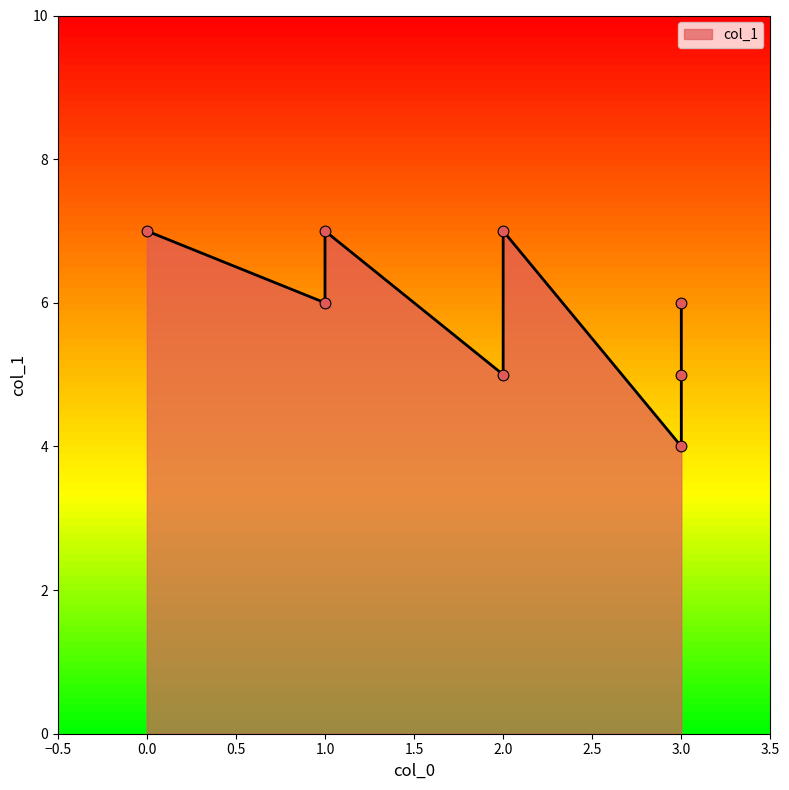

Approximately how many times larger is the value at 1 compared to 2?

1.2